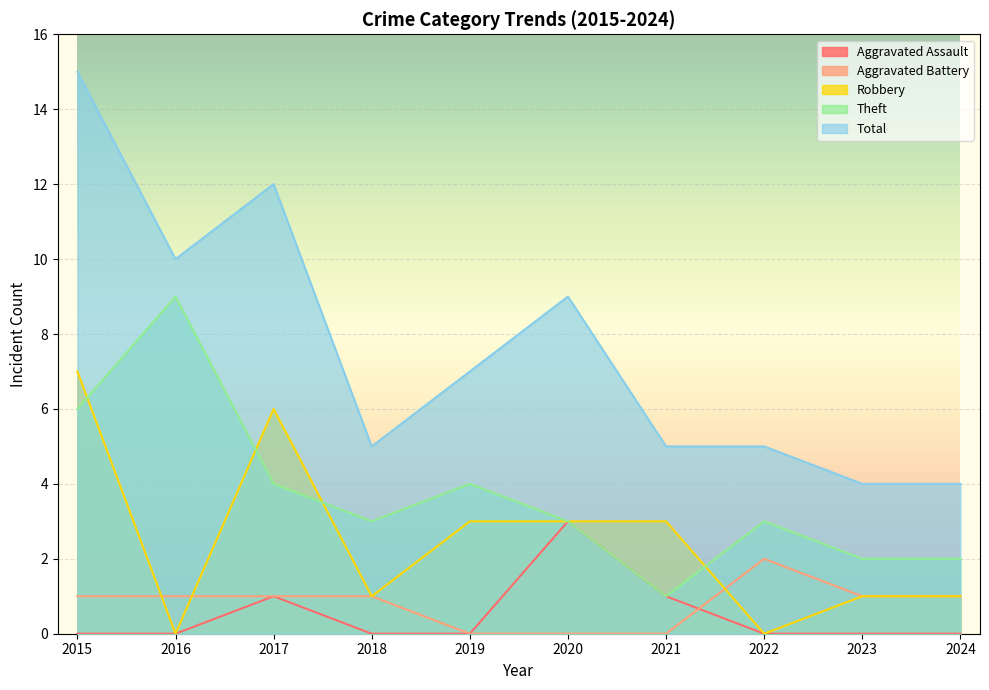

How many interior local peaks does the Total series have?

2